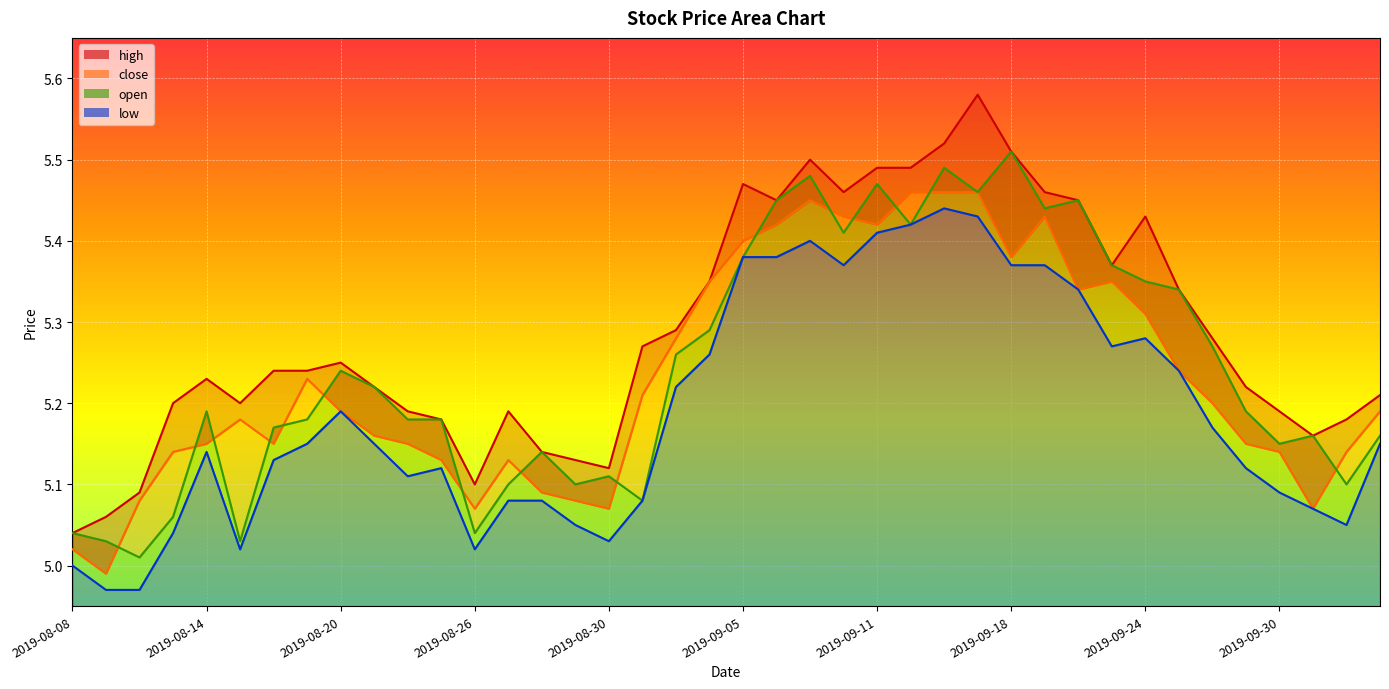

Rank the series by their maximum value, from highest to lowest.

high, open, close, low